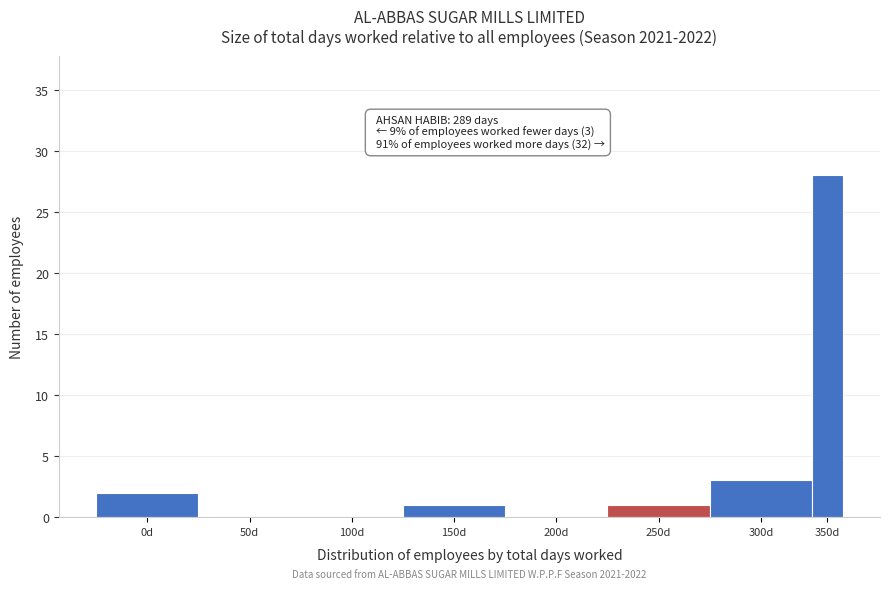

Reading left to right, extract all data points from this chart.

0d=2	50d=0	100d=0	150d=1	200d=0	250d=1	300d=3	350d=28